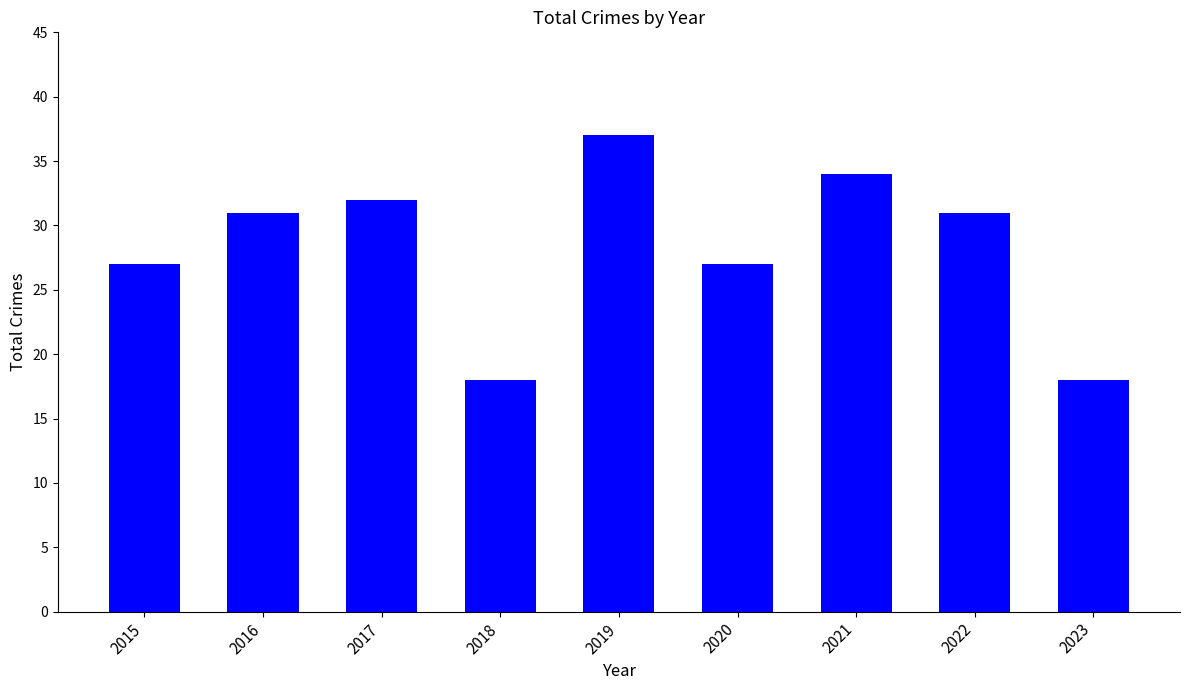

Reading left to right, transcribe all the data shown in this chart.

27	31	32	18	37	27	34	31	18